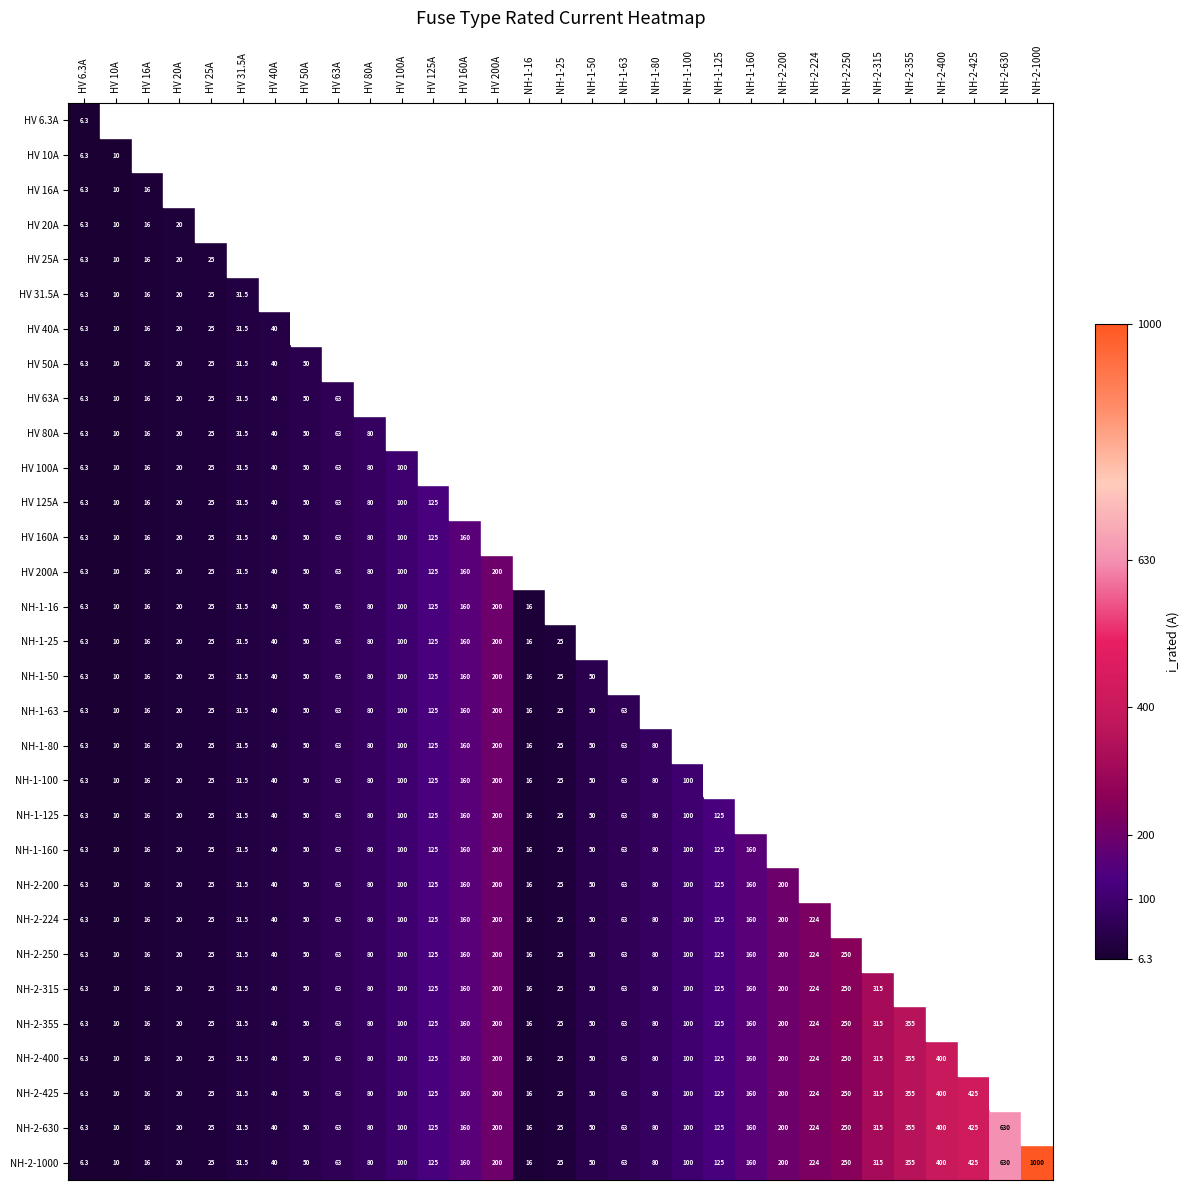

Which category has the highest value across all series?

NH-2-1000